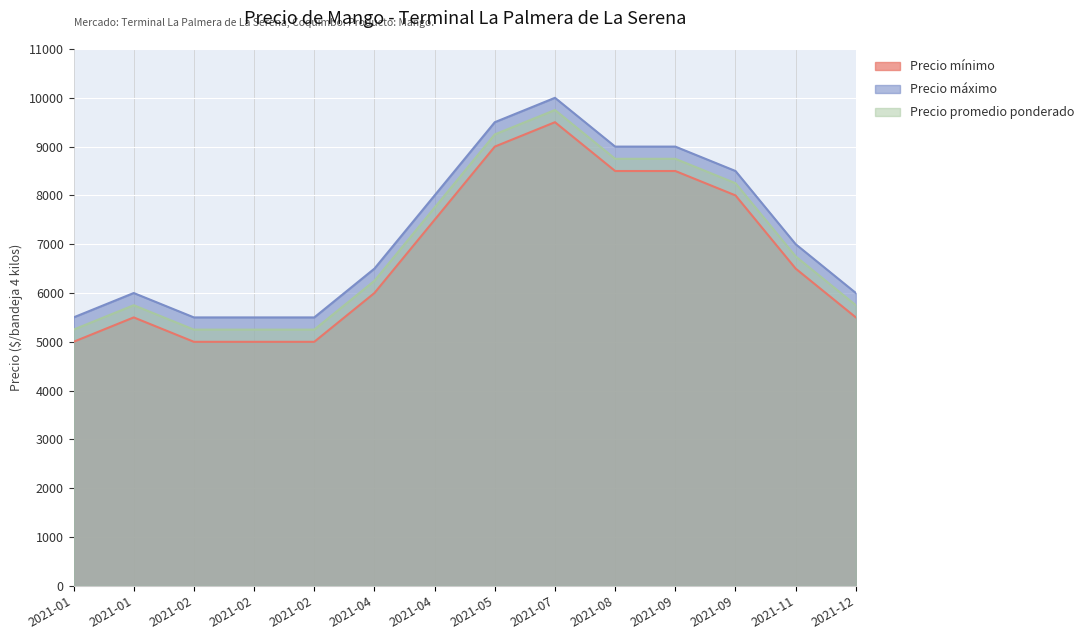

Count the Precio promedio ponderado values in the range 5250 to 8750.

12